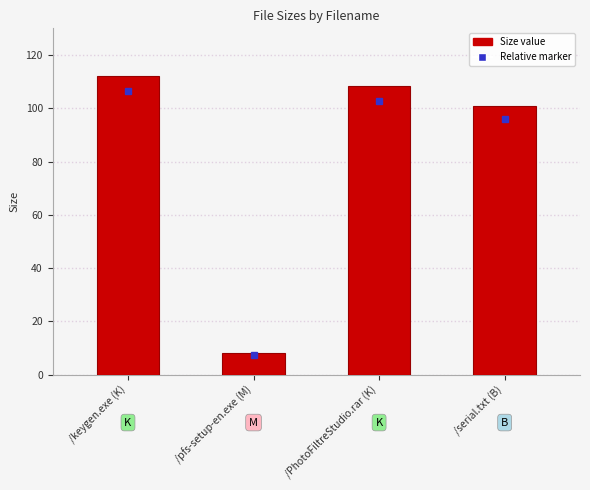

What is the label of the 3rd bar from the right?

/pfs-setup-en.exe (M)